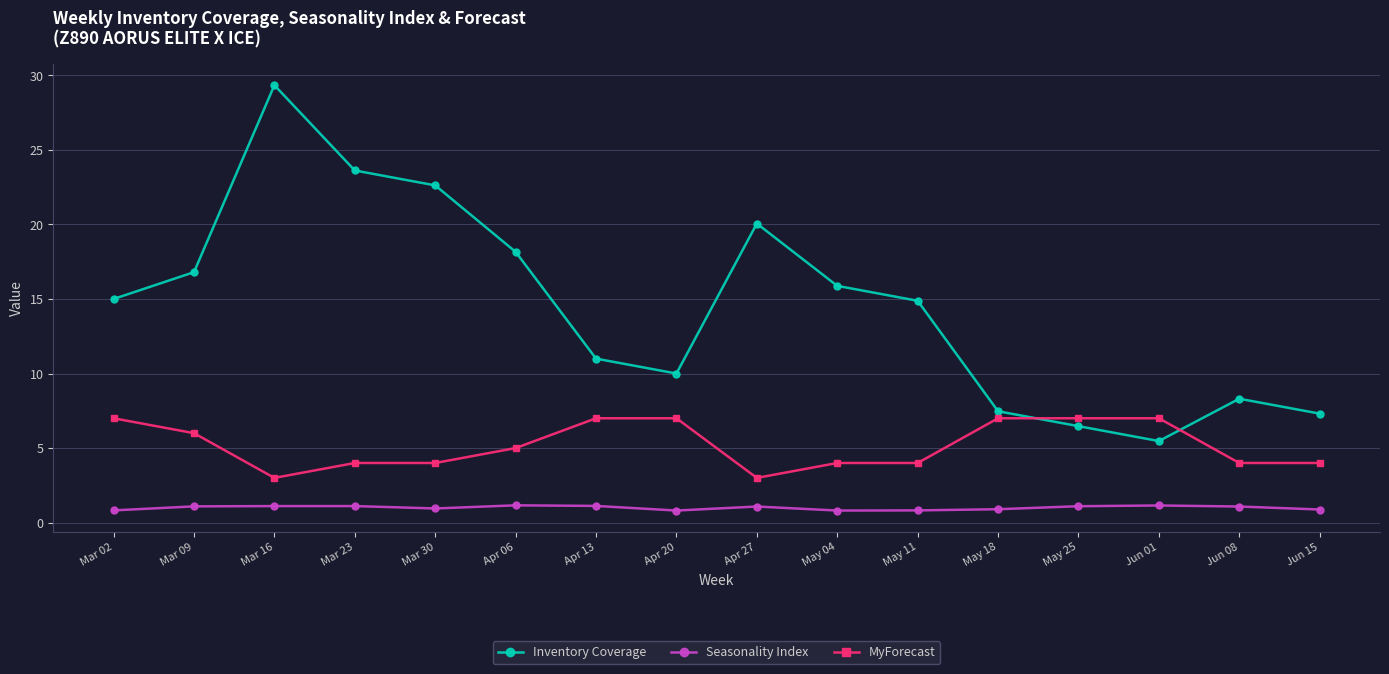

What is the minimum value shown in the chart?

0.8